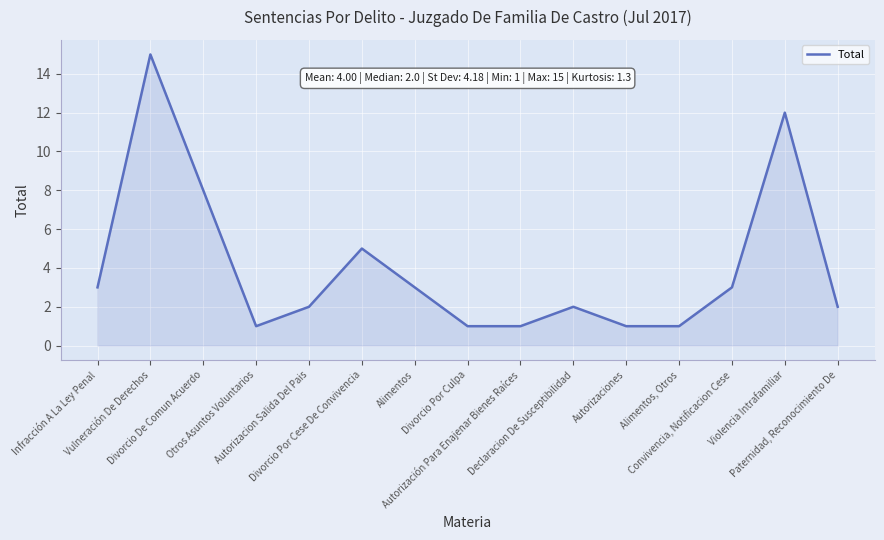

How many interior local peaks (higher than both neighbors) does the data have?

4